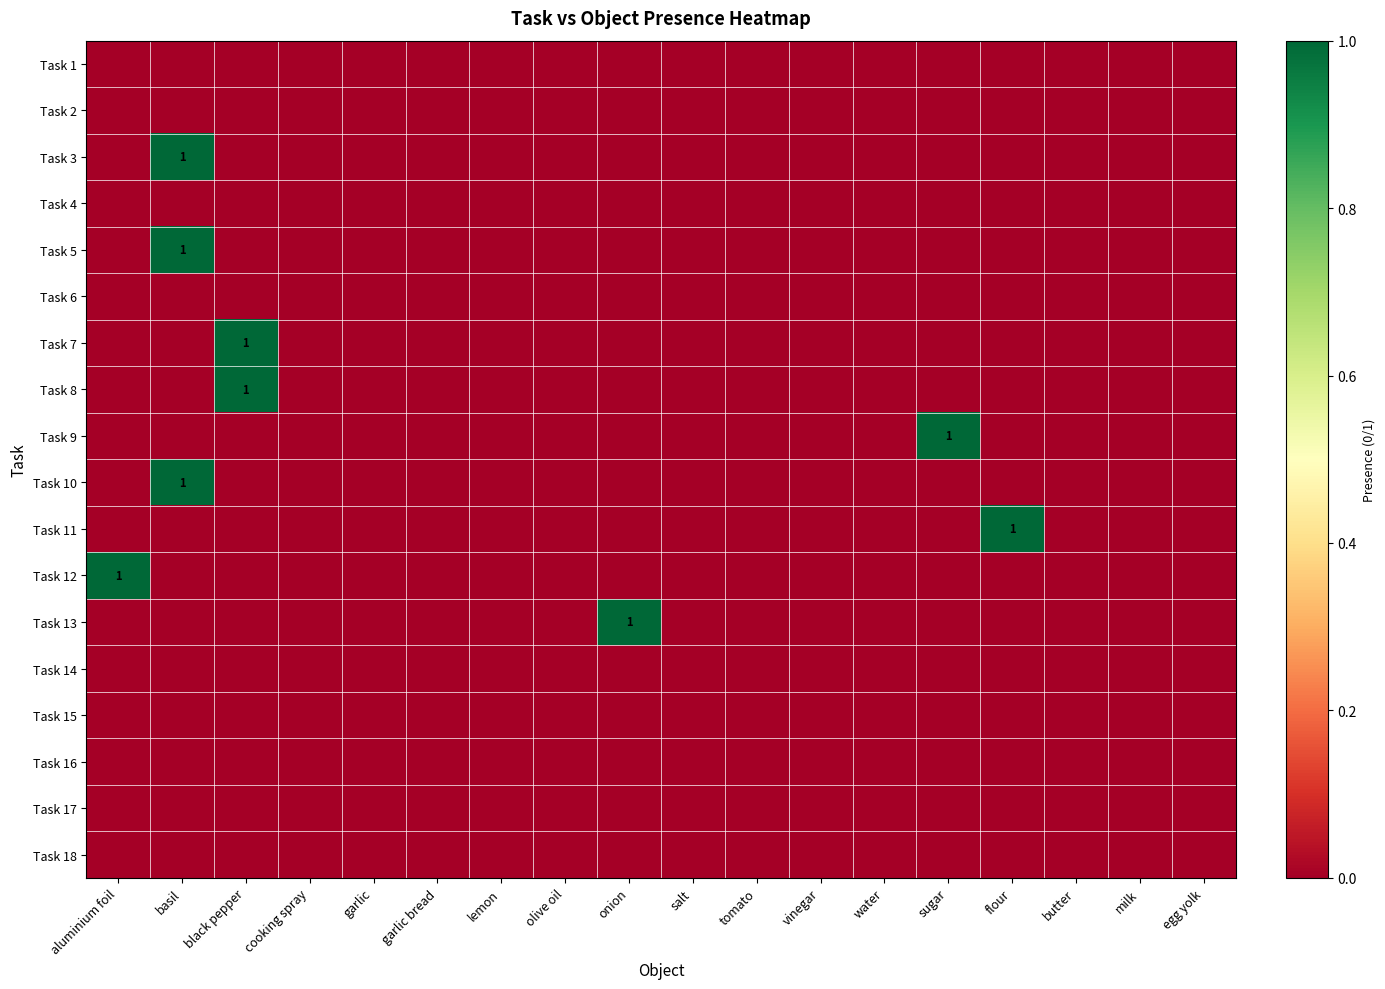

Is it true that Task 5 equals 0 at olive oil?

True